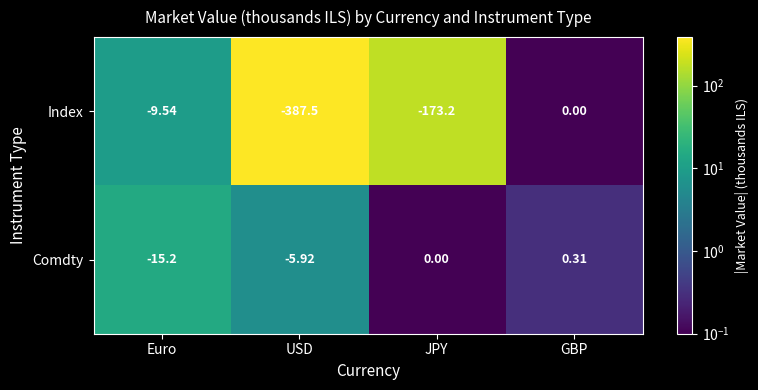

Where is Index nearest to the value -193?

JPY